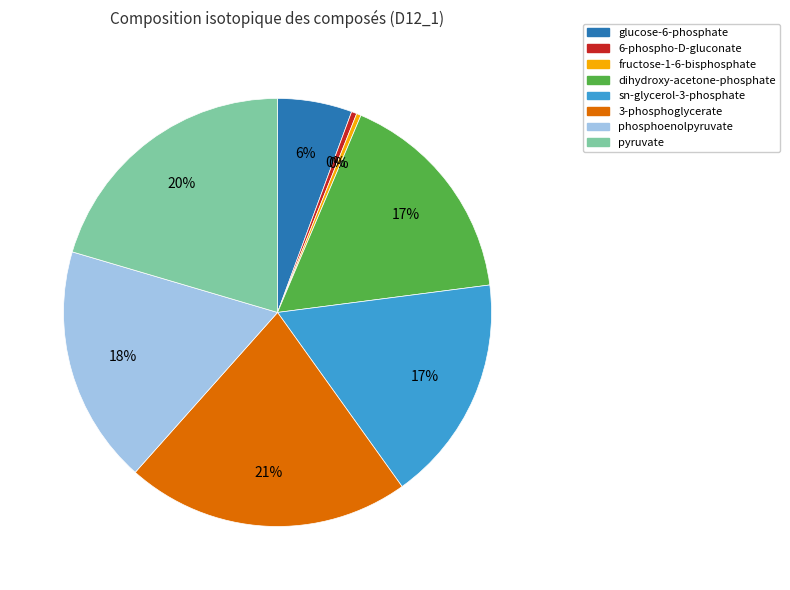

The dihydroxy-acetone-phosphate slice represents 6% of the pie. True or false?

False